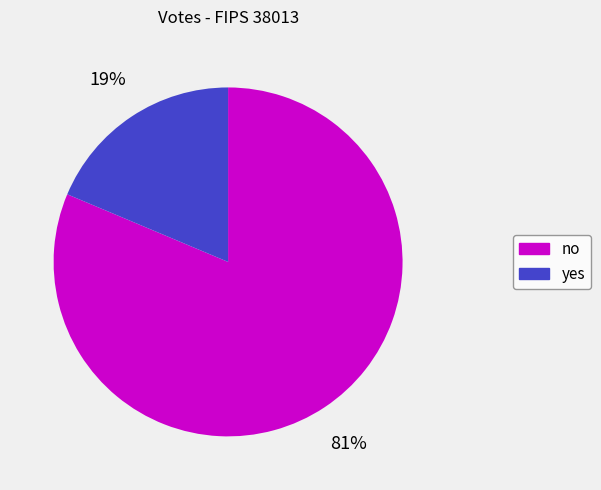

To the nearest percent, what is the combined percentage of no and yes?

100%